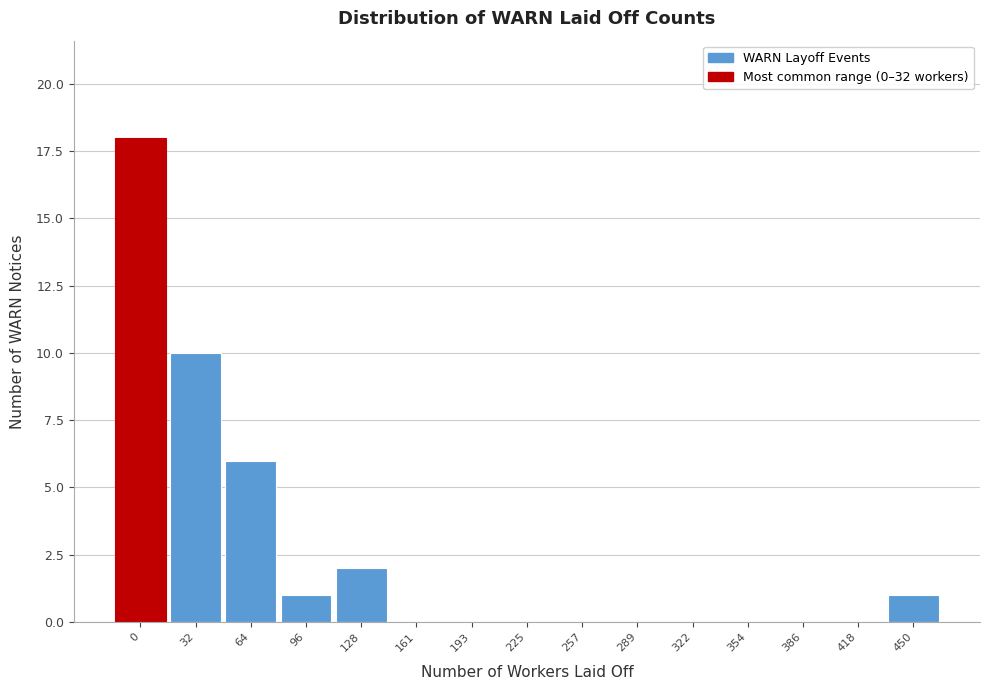

Reading right to left, transcribe all the data shown in this chart.

450=1	418=0	386=0	354=0	322=0	289=0	257=0	225=0	193=0	161=0	128=2	96=1	64=6	32=10	0=18